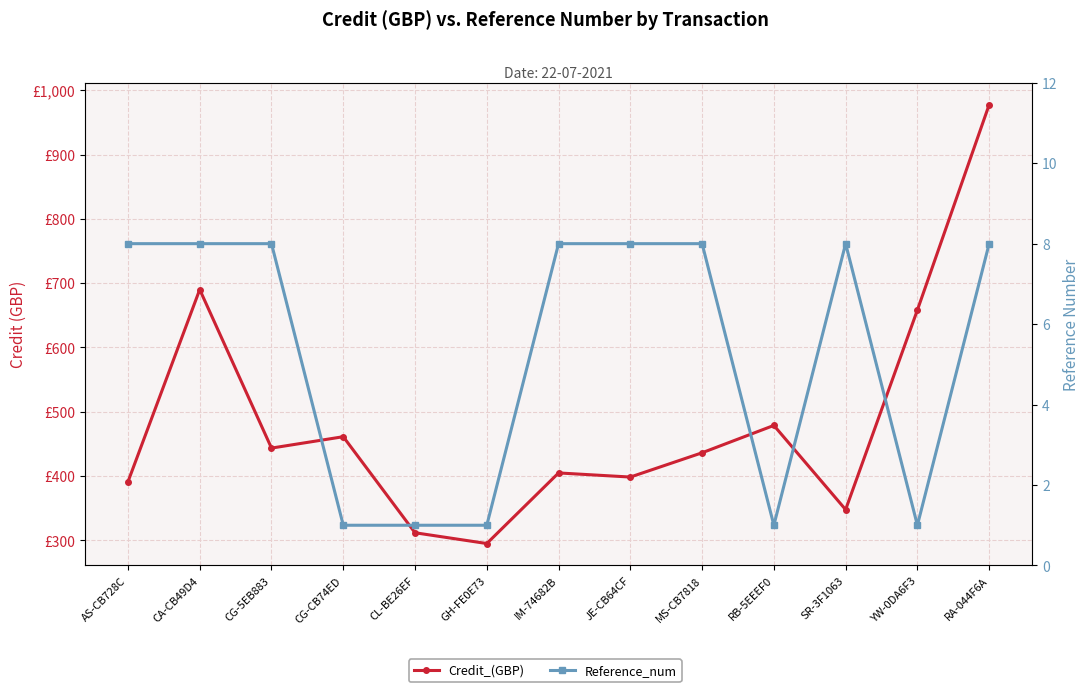

Reading left to right, what are all the values shown in this chart?

Credit_(GBP): AS-CB728C=391.0	CA-CB49D4=690.0	CG-5EB883=443.4	CG-CB74ED=461.1	CL-BE26EF=311.8	GH-FE0E73=295.0	IM-74682B=404.8	JE-CB64CF=398.4	MS-CB7818=436.2	RB-5EEEF0=478.7	SR-3F1063=347.8	YW-0DA6F3=658.2	RA-044F6A=977.5
Reference_num: AS-CB728C=8.0	CA-CB49D4=8.0	CG-5EB883=8.0	CG-CB74ED=1.0	CL-BE26EF=1.0	GH-FE0E73=1.0	IM-74682B=8.0	JE-CB64CF=8.0	MS-CB7818=8.0	RB-5EEEF0=1.0	SR-3F1063=8.0	YW-0DA6F3=1.0	RA-044F6A=8.0